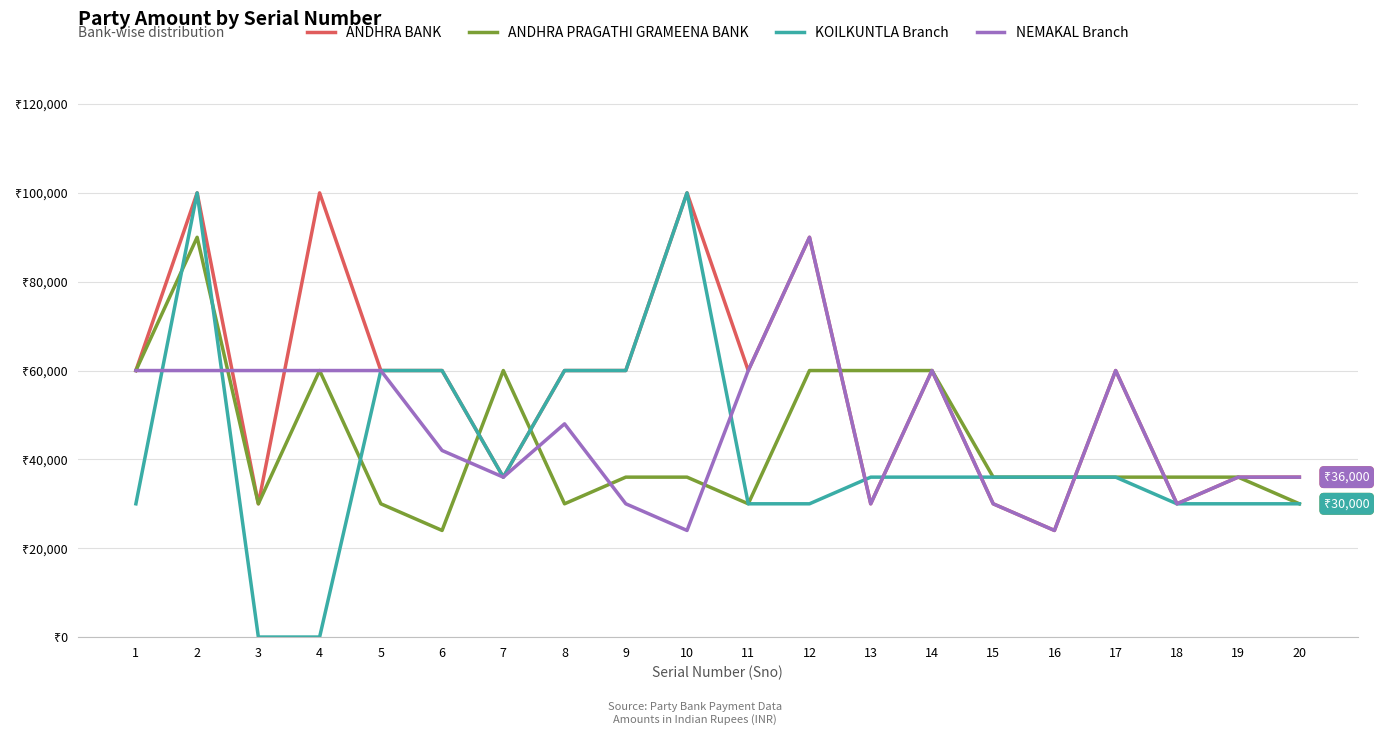

Which label corresponds to the largest value in the chart?

2